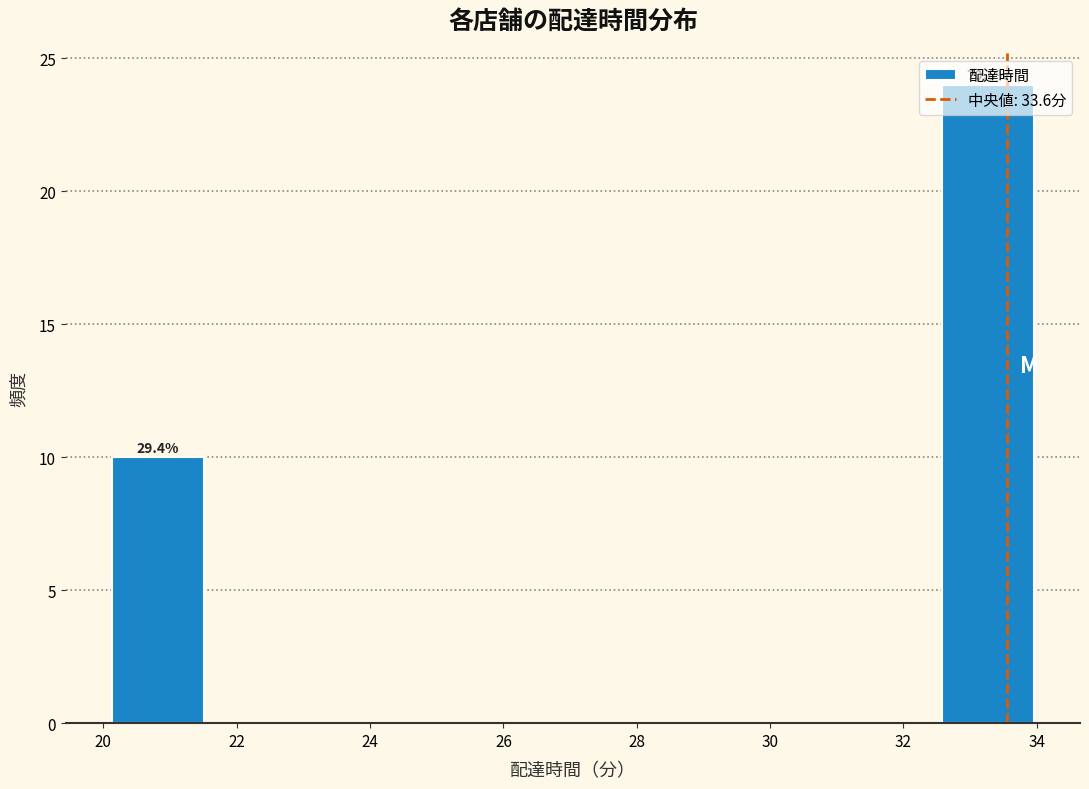

Which range on the x-axis has the tallest bar?

32.6 to 34.0